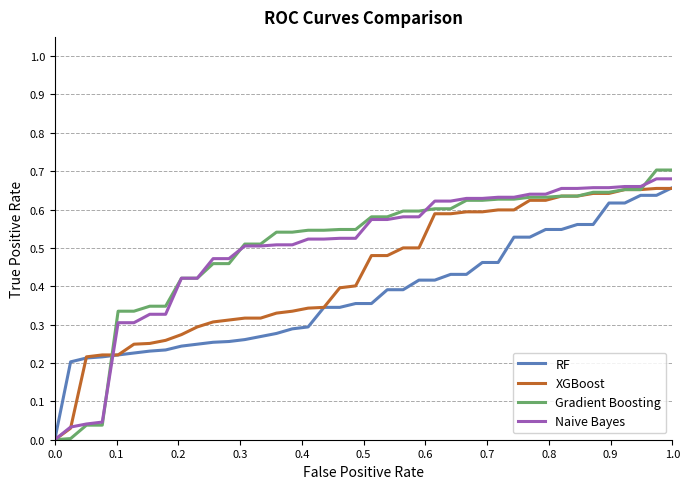

Which series has the widest spread of values?

Gradient Boosting